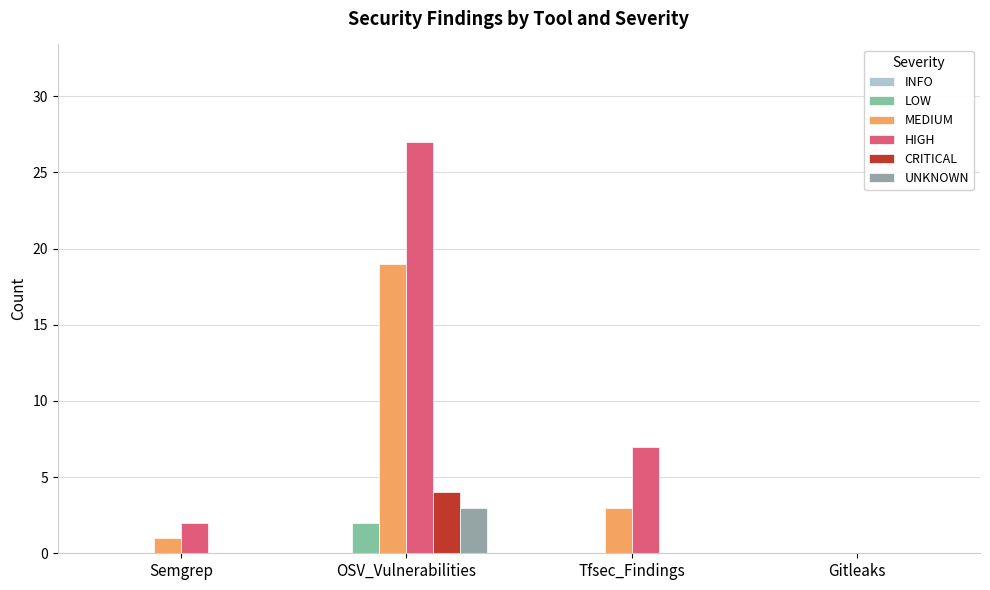

What is the label of the 4th bar from the left?

Gitleaks